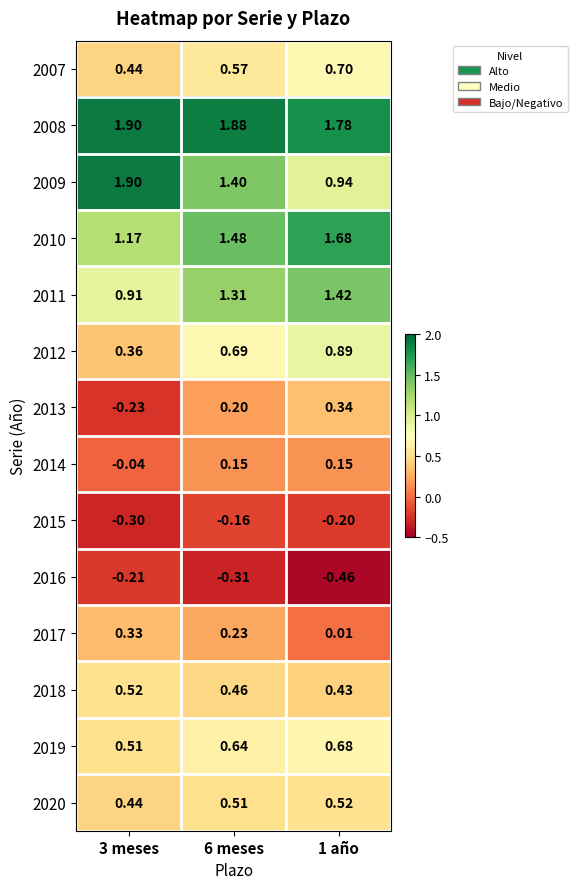

Between 6 meses and 1 año, which series saw the biggest shift?

2009